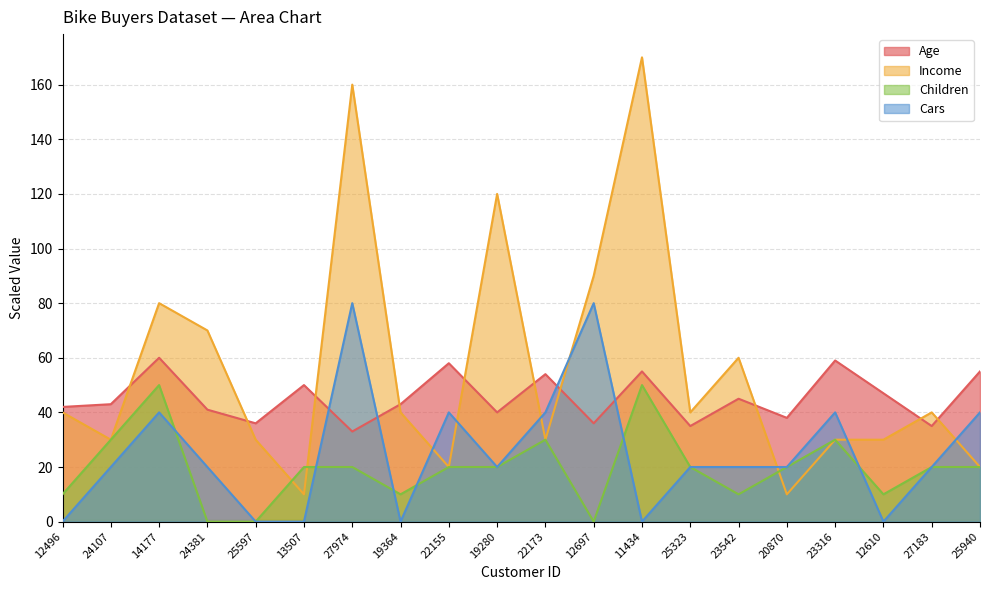

What is the total value across all series at 19364?

93